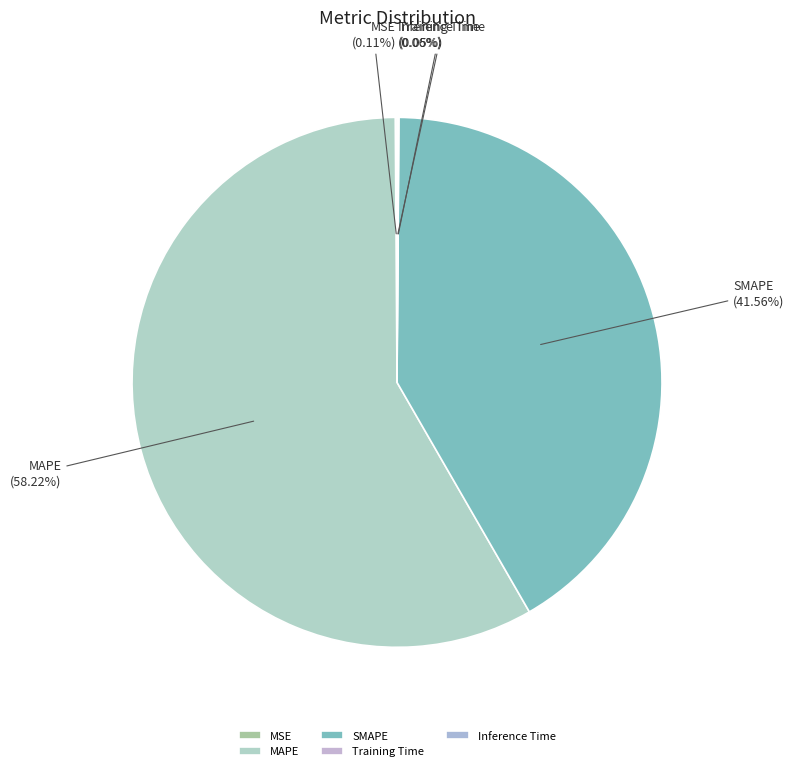

Which slice is the largest?

MAPE